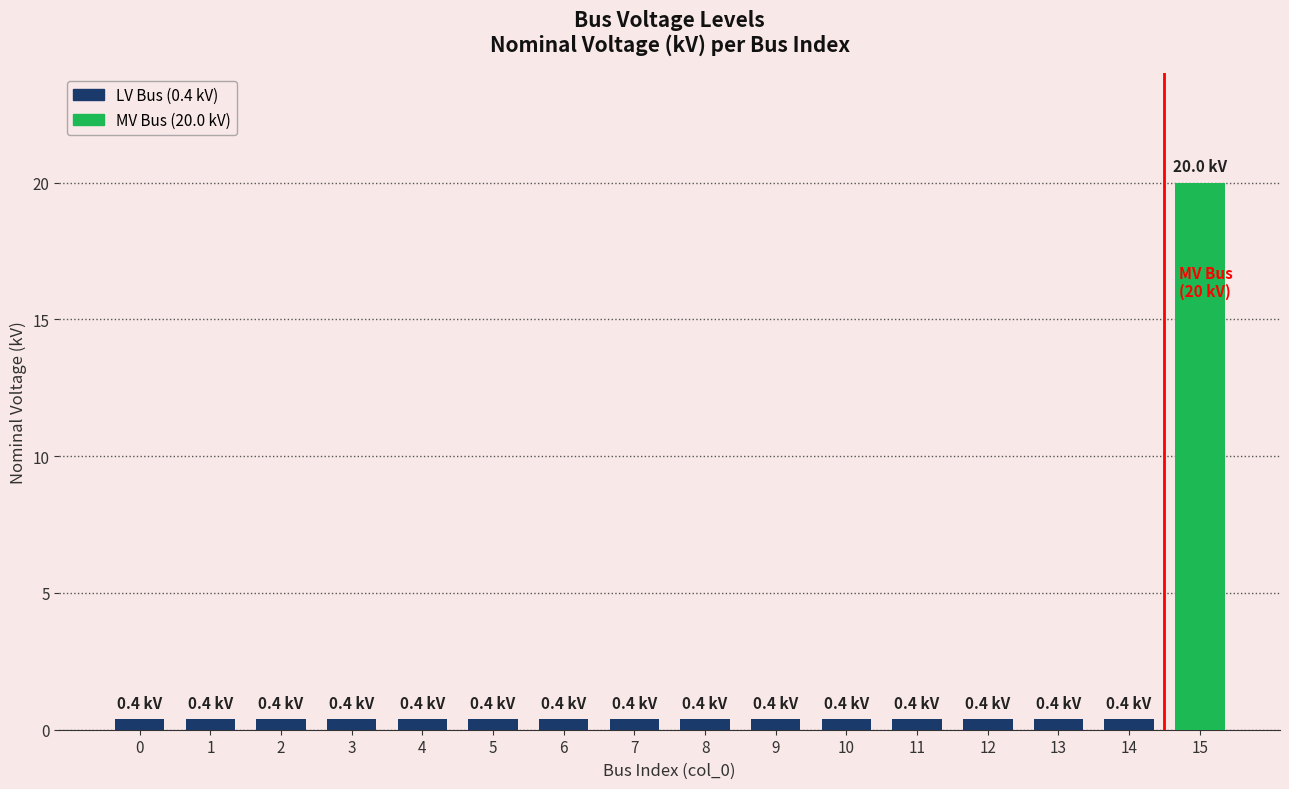

What is the difference between the maximum and minimum values?

19.6